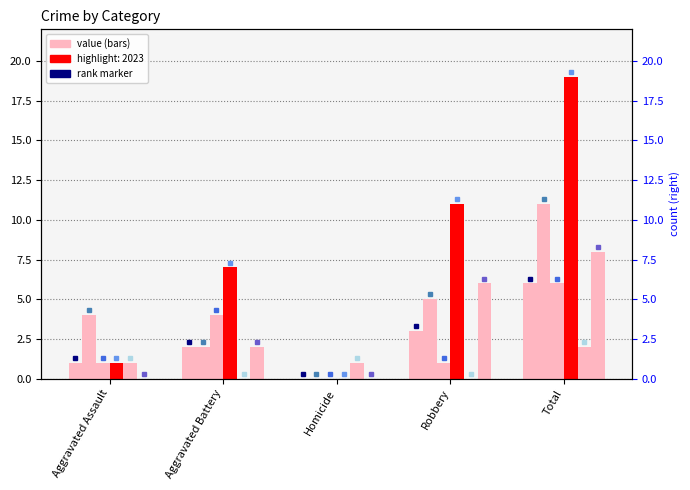

At which label is 2019 closest to 3?

Robbery